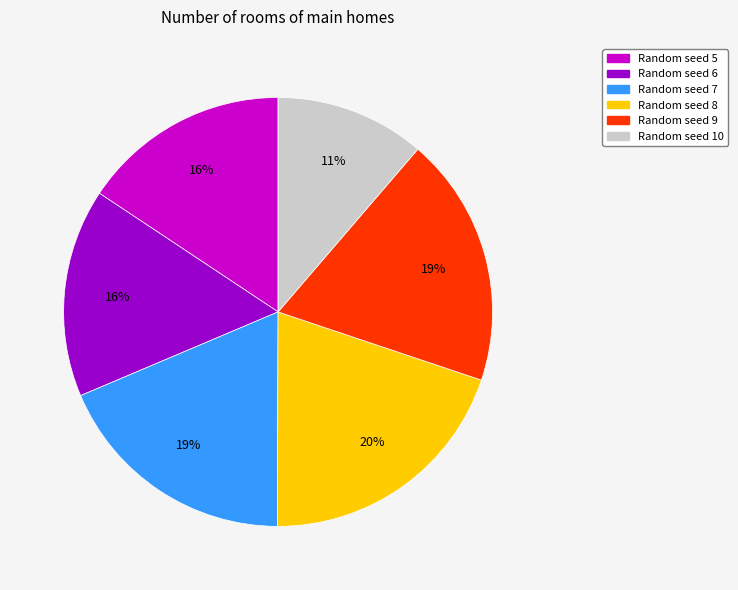

To the nearest percent, what is the average slice percentage?

17%